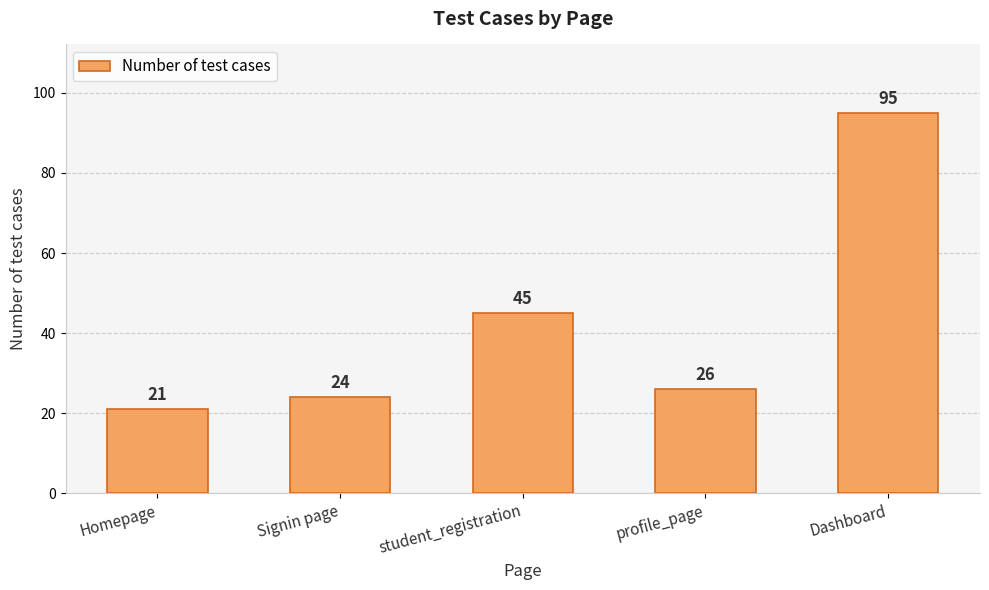

How many data points are less than 26?

2